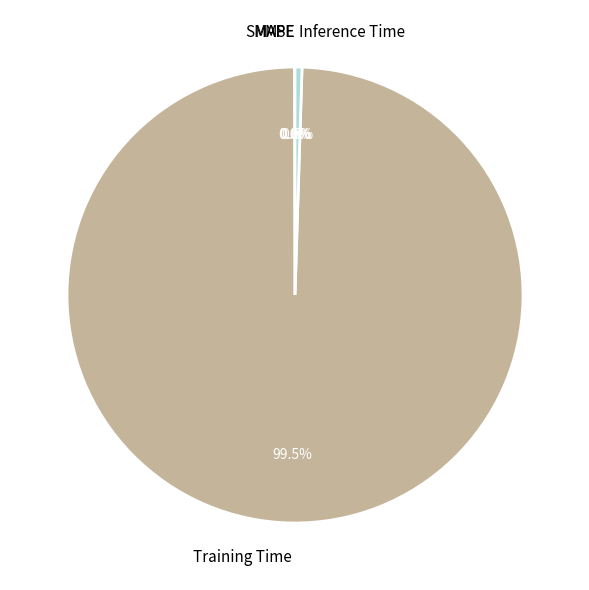

Which category accounts for the majority?

Training Time